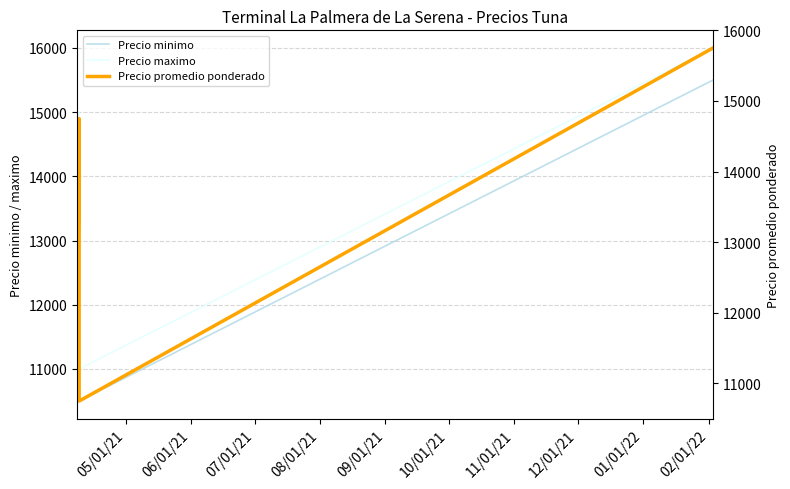

Which series has the largest total across all categories?

Precio maximo